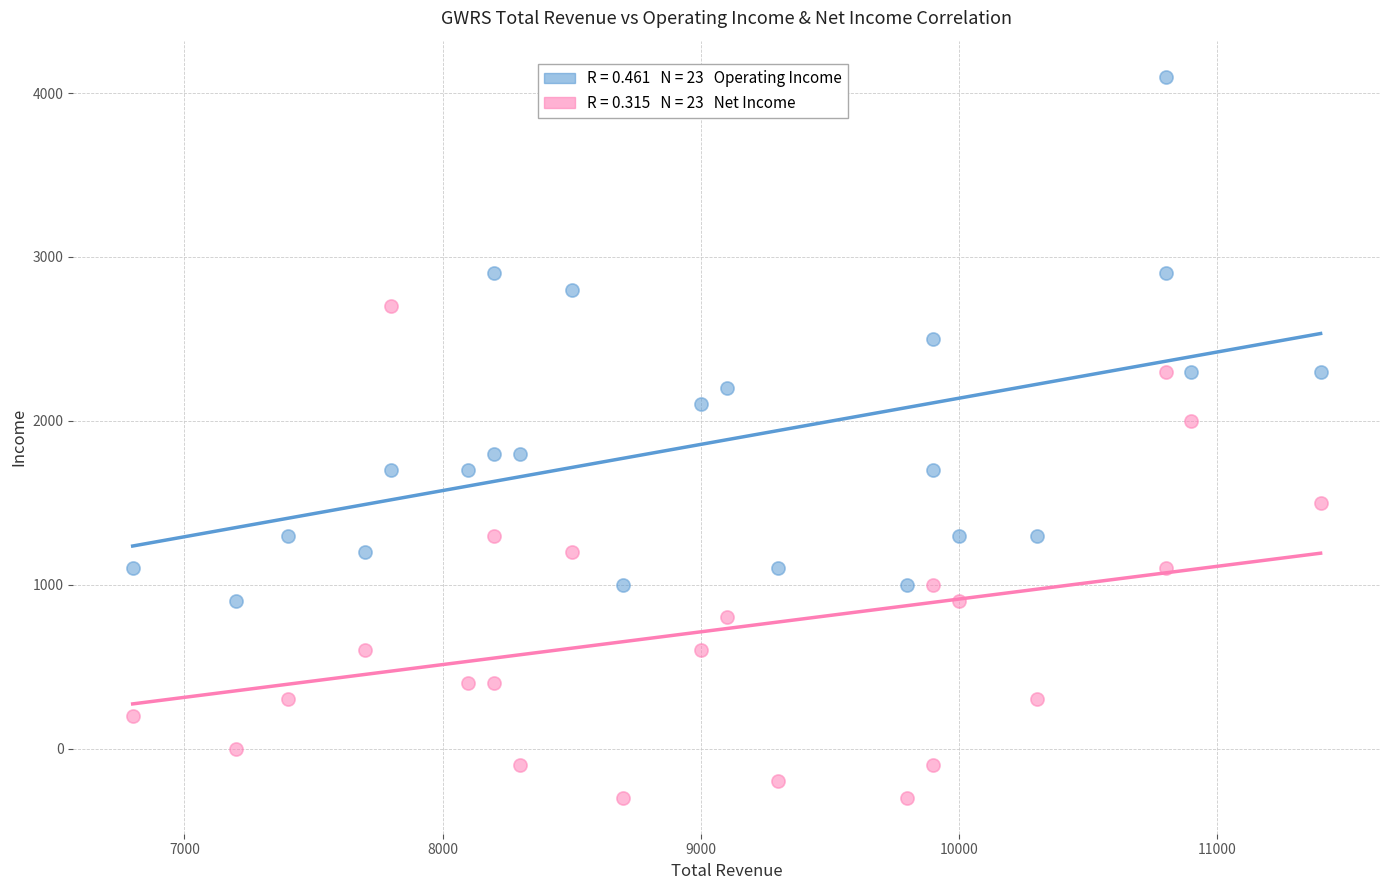

Across all data points, what is the range of Y values (max minus min)?

4400